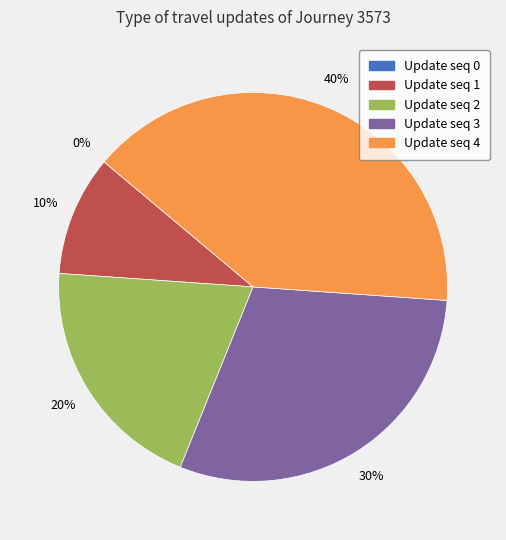

To the nearest percent, what is the average slice percentage?

20%